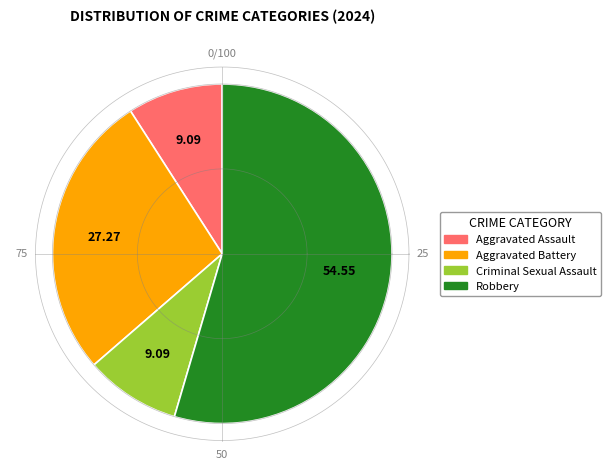

What is the total percentage of Robbery and Aggravated Battery?

81.8%